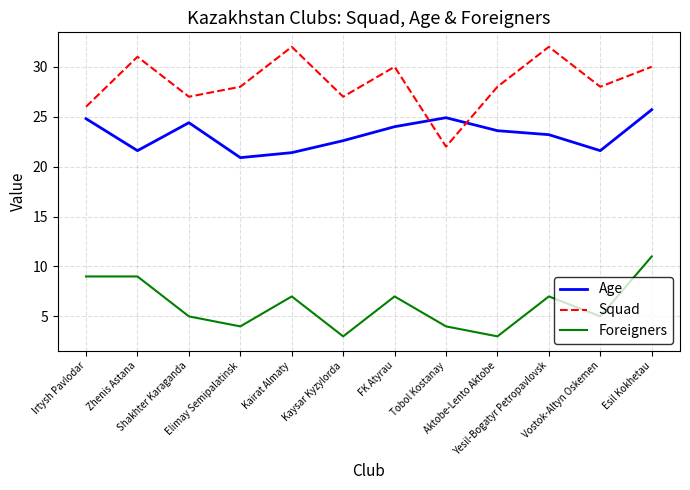

Which series has the widest spread of values?

Squad